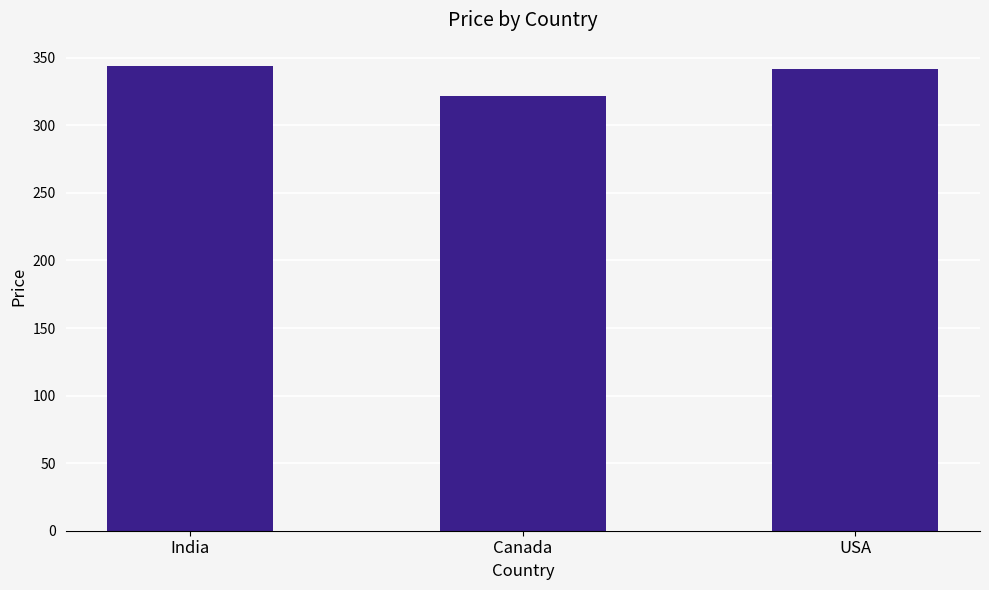

What is the value of the 3rd bar from the left?

342